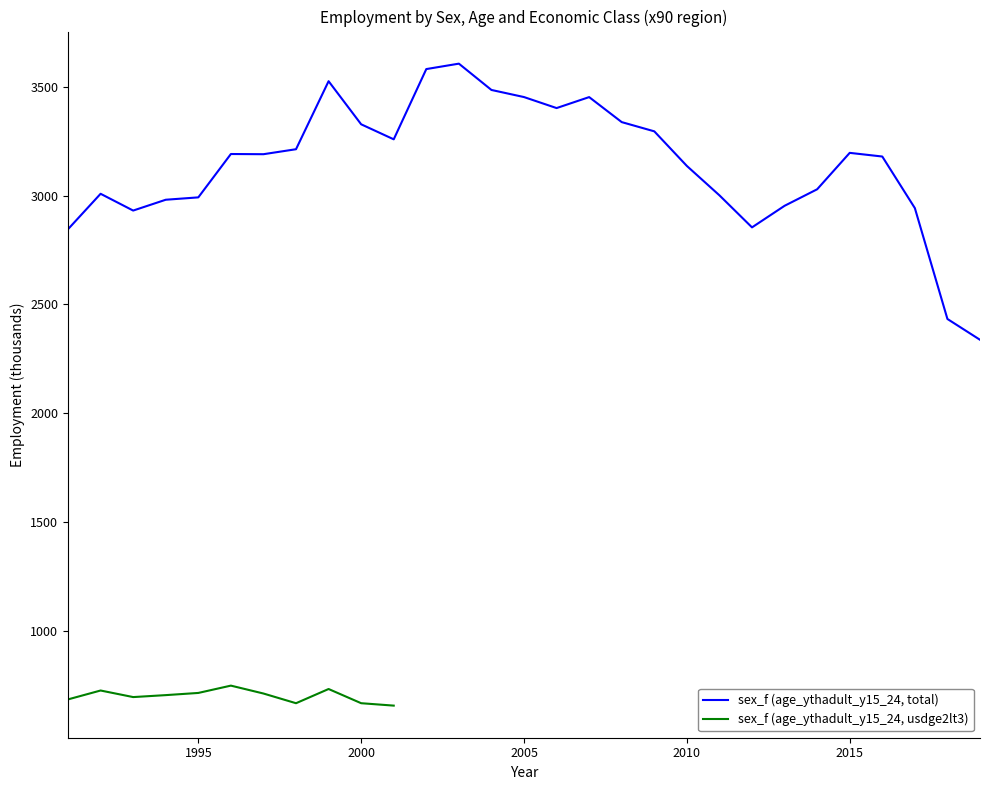

Approximately how many times larger is the value at 2005 compared to 1991?

1.2